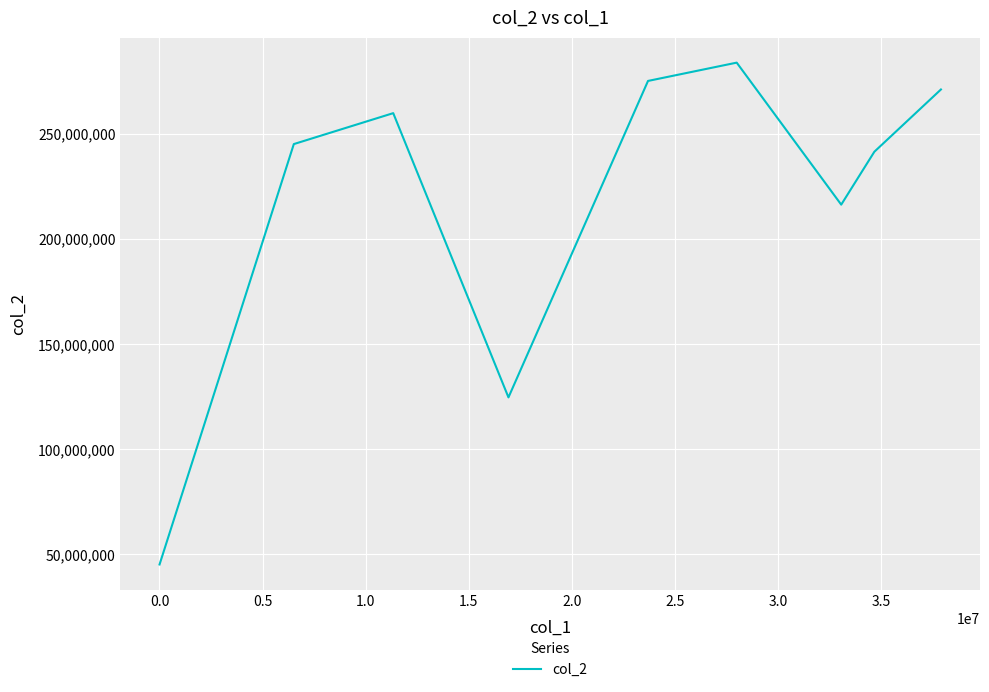

What is the minimum value shown in the chart?

45103104.0